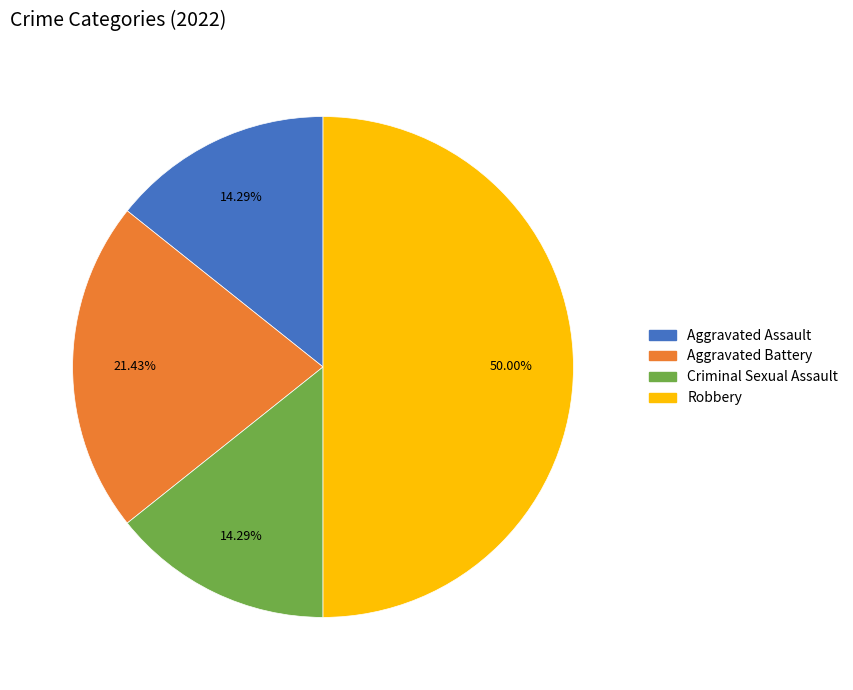

What is the ratio of the value at Robbery to the value at Aggravated Battery?

2.3